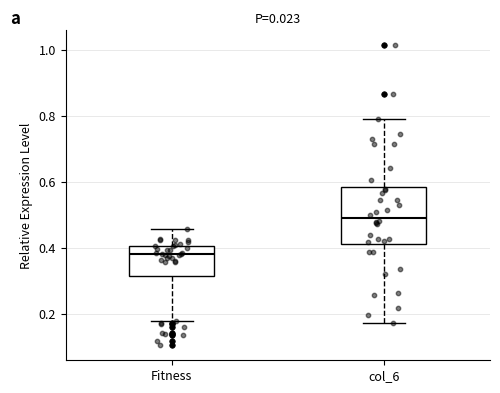

Which box's median line is the lowest?

Fitness